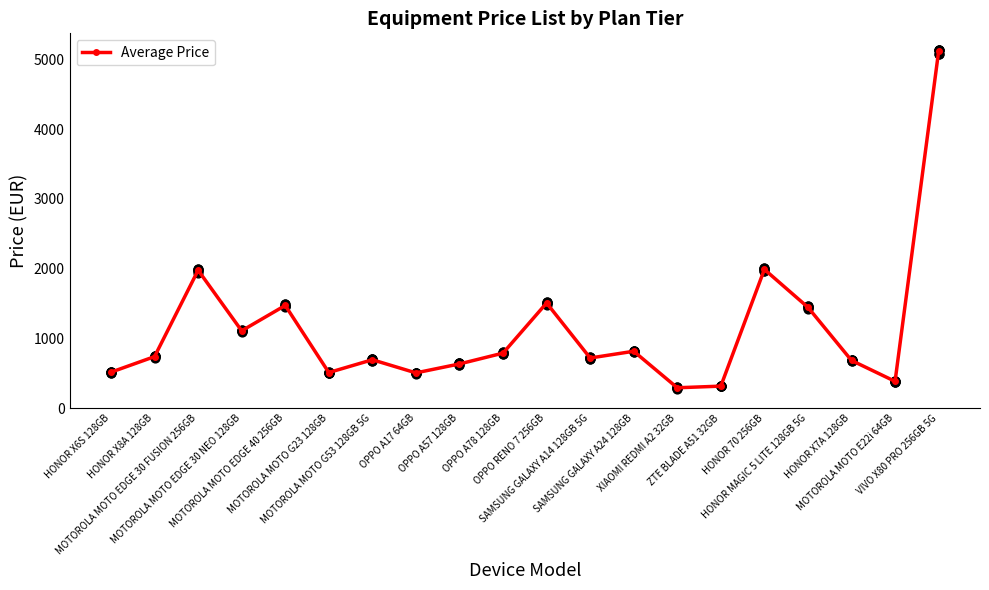

What is the change in value from OPPO A17 64GB to OPPO RENO 7 256GB?

+1001.7